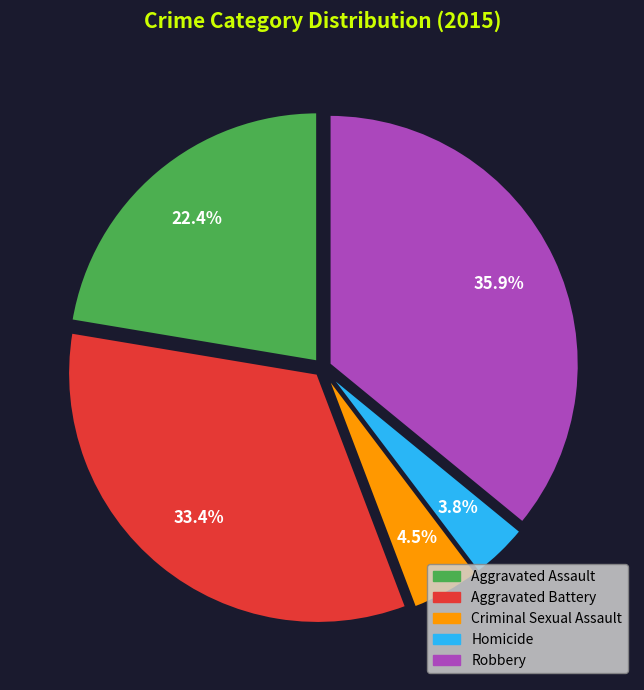

Do Aggravated Battery and Criminal Sexual Assault together represent more than half of the pie?

No